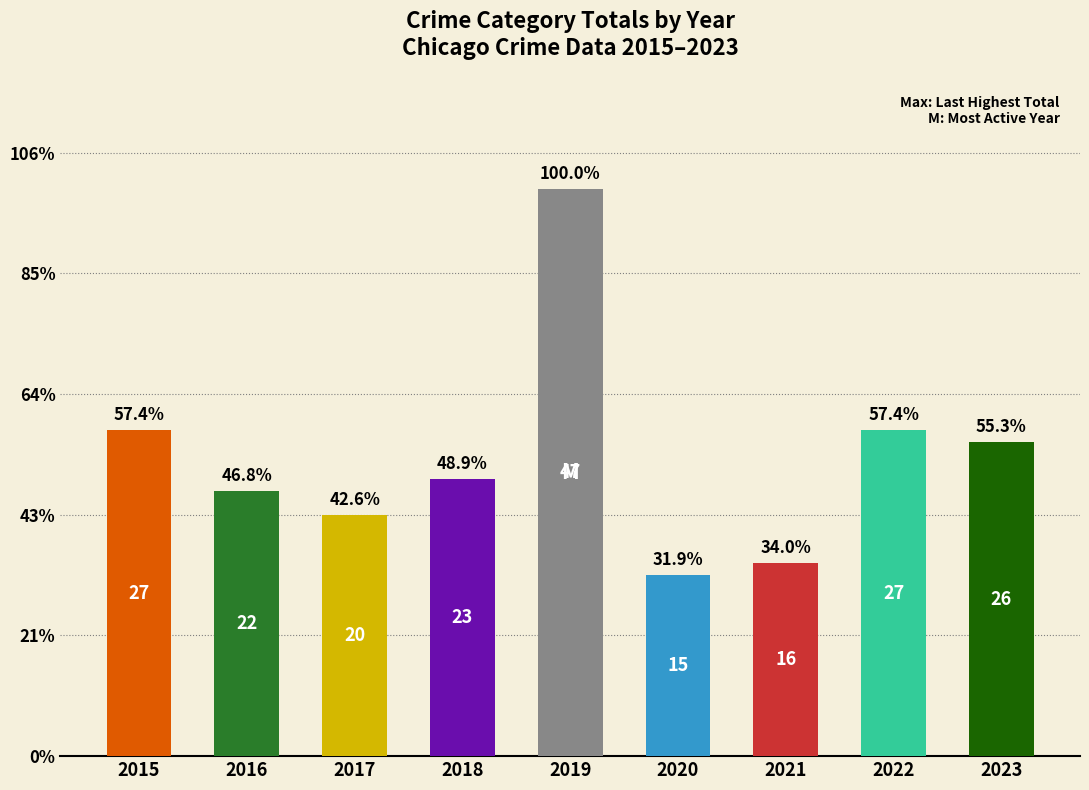

Reading right to left, what are all the values shown in this chart?

26	27	16	15	47	23	20	22	27